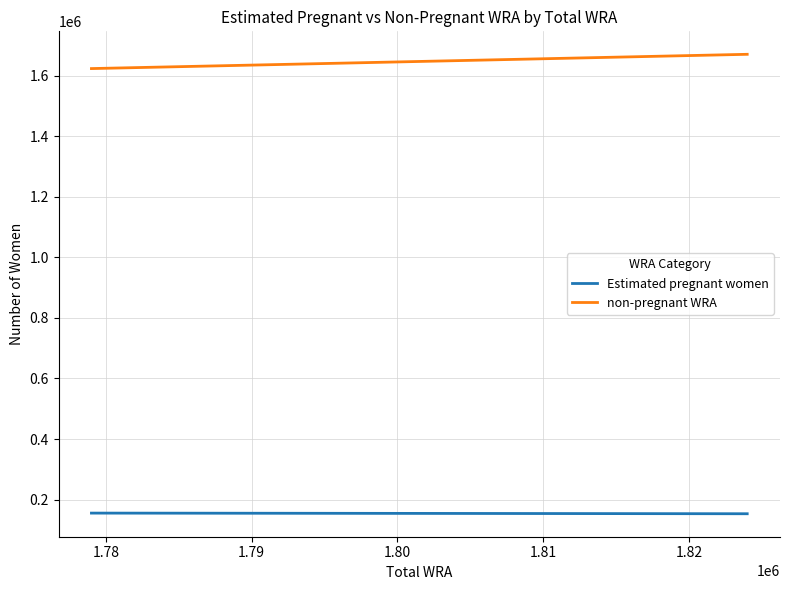

Rank the series by their average value, from lowest to highest.

Estimated pregnant women, non-pregnant WRA